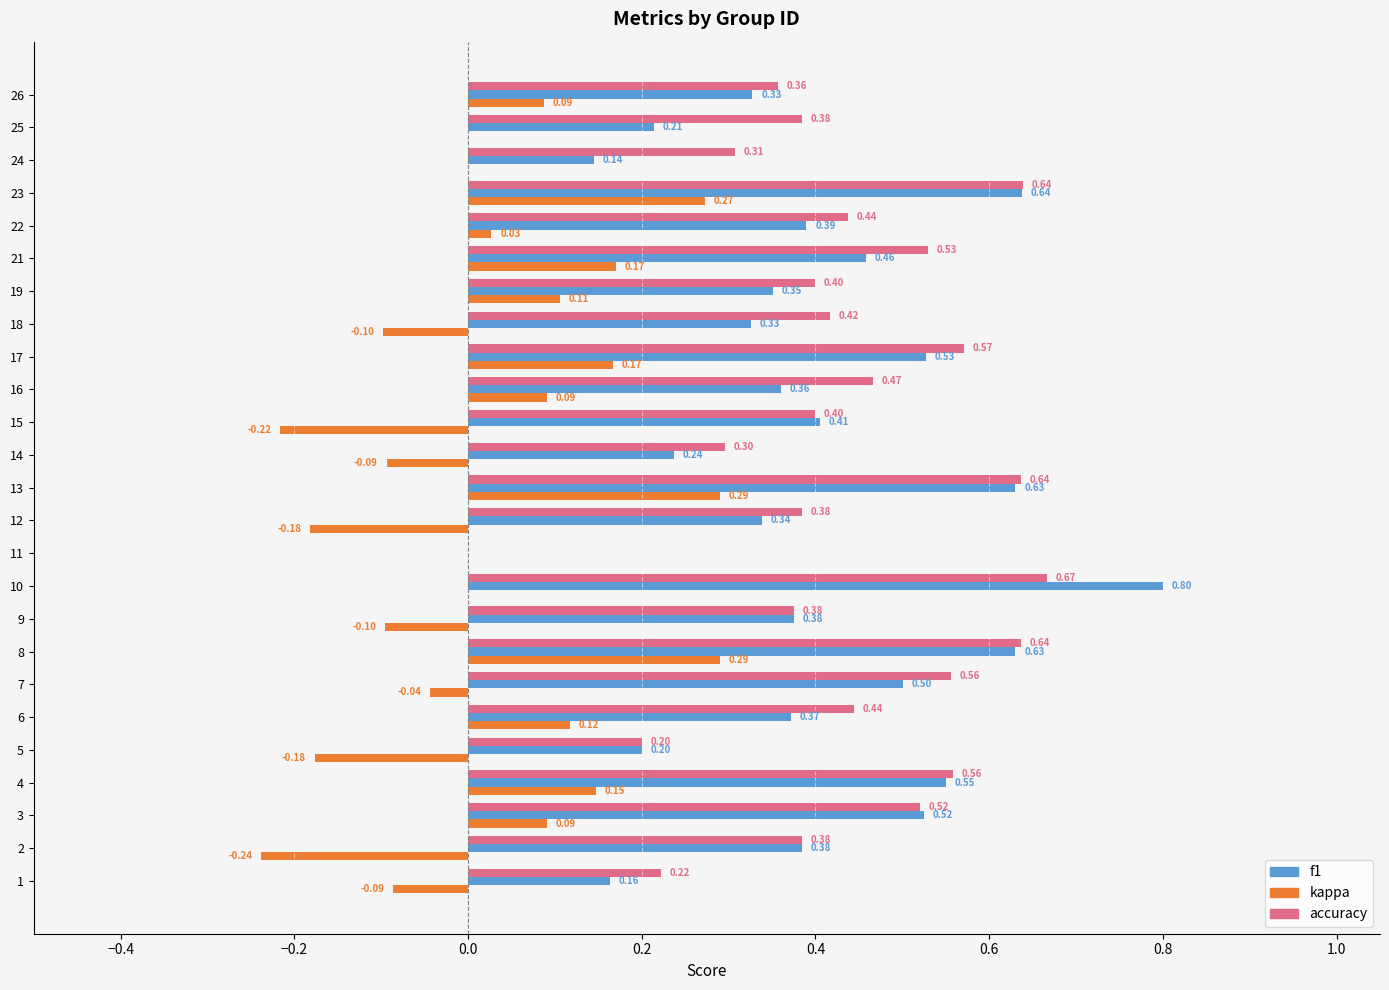

What is the sum of all accuracy values?

10.8